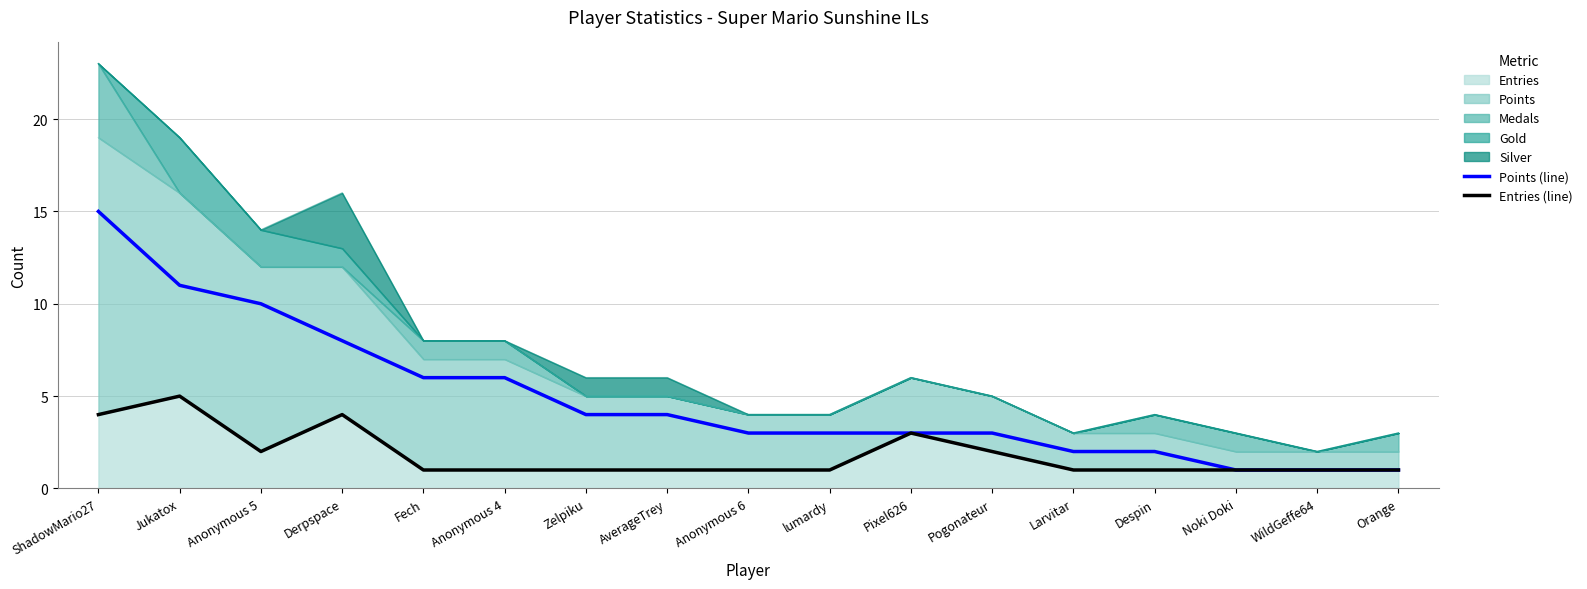

What is the value of the Points (line) point at the 8th from the left?

4